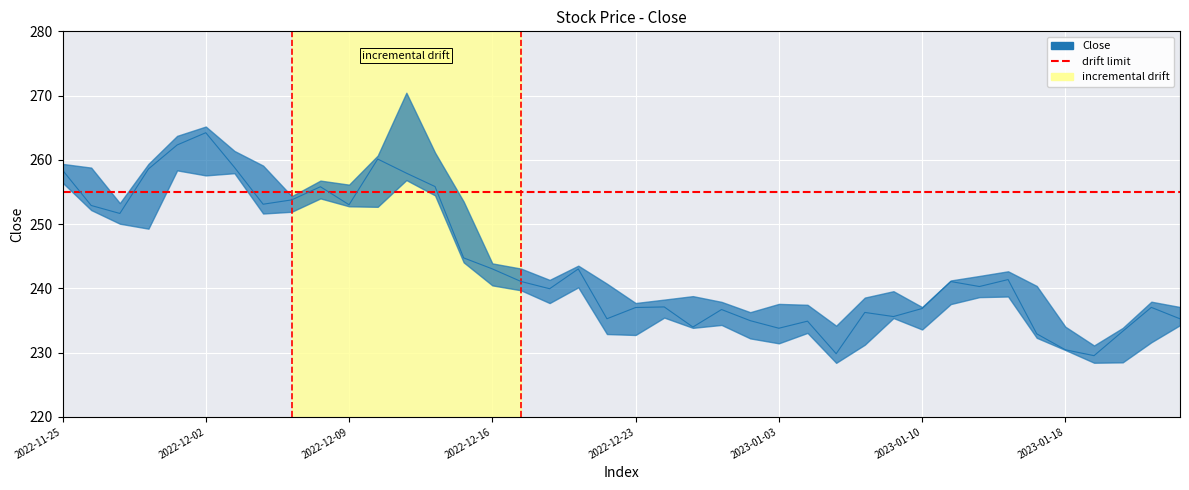

What is the smallest value displayed?

229.5